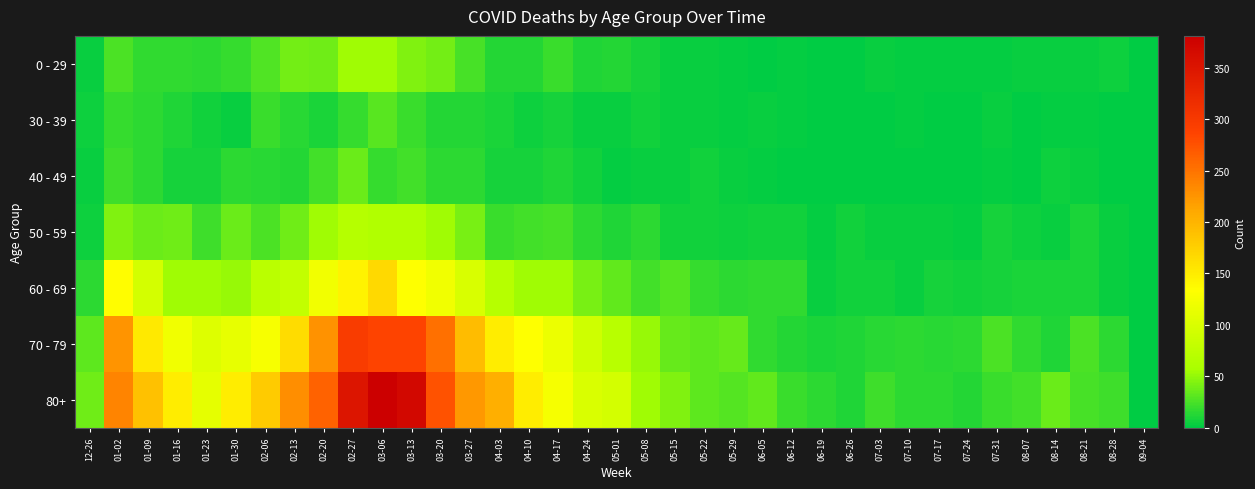

What is the spread (max minus min) of values at 08-28?

22